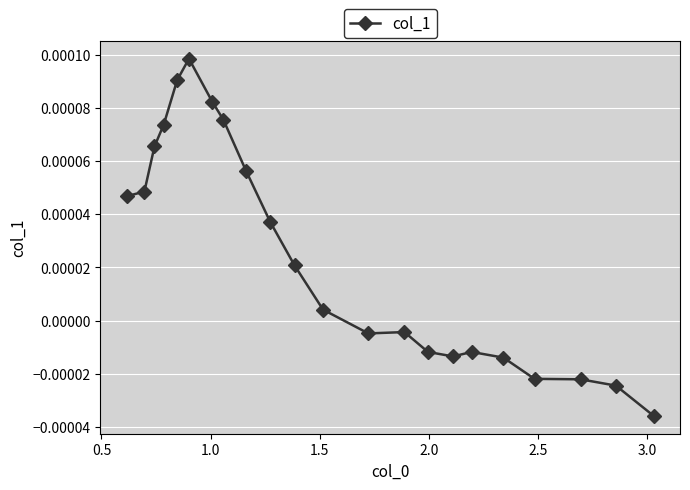

True or false: there are more than 1 points higher than both neighbors.

True